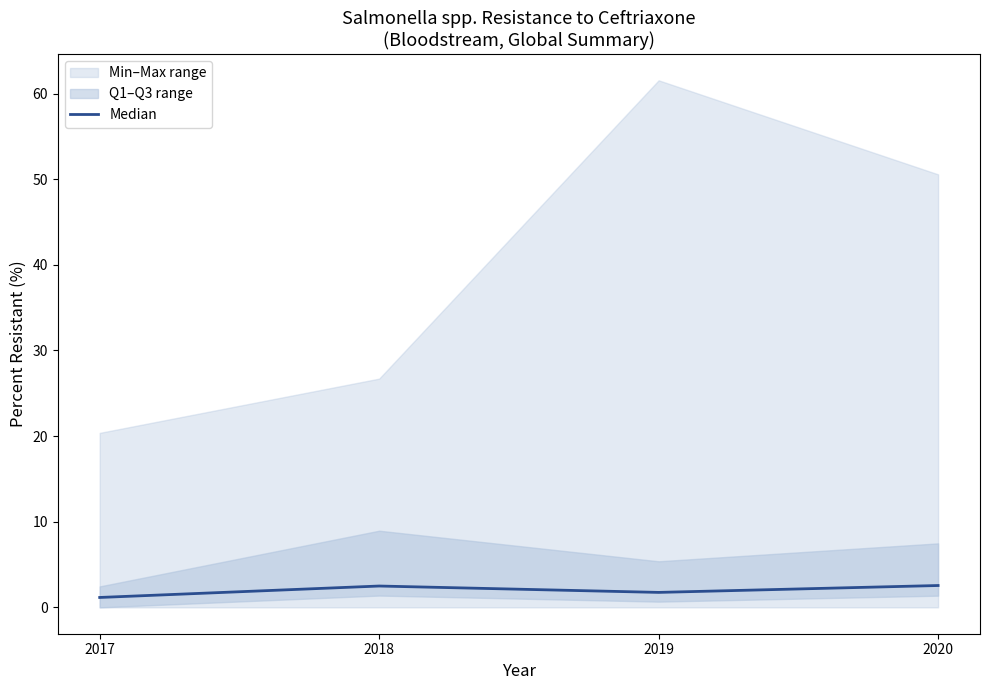

Reading left to right, list all the values displayed in this chart.

1.2	2.5	1.7	2.6